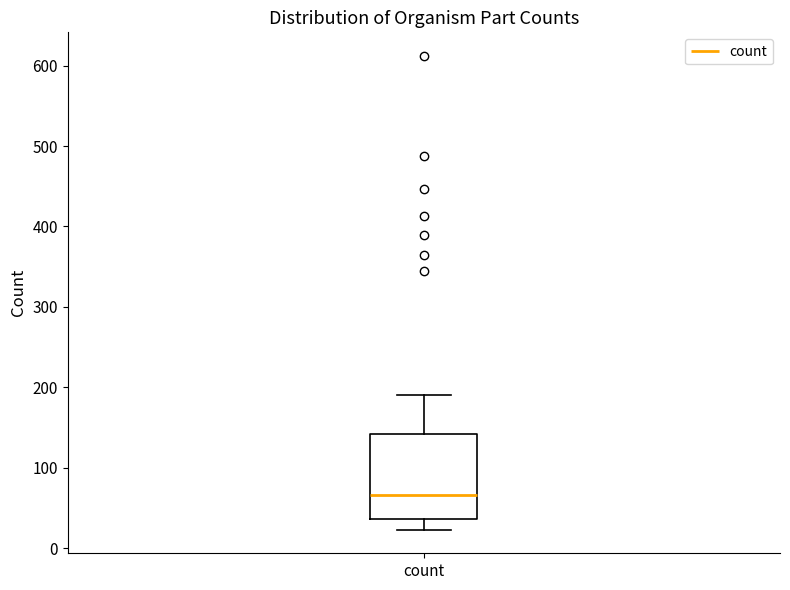

Read this box plot against the y-axis: the position of the median line, the range covered by the box, and the ends of both whiskers. The values are not printed on the chart, so give them approximately, as read against the axis.

median 70, box 40 to 140, whiskers 20 to 190